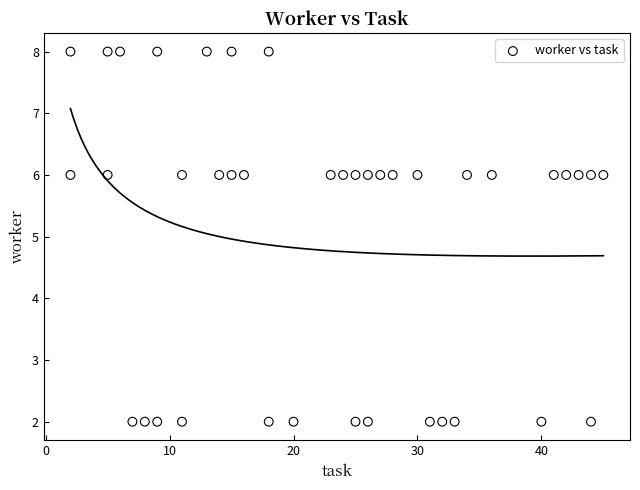

What is the range of Y values (max minus min)?

6